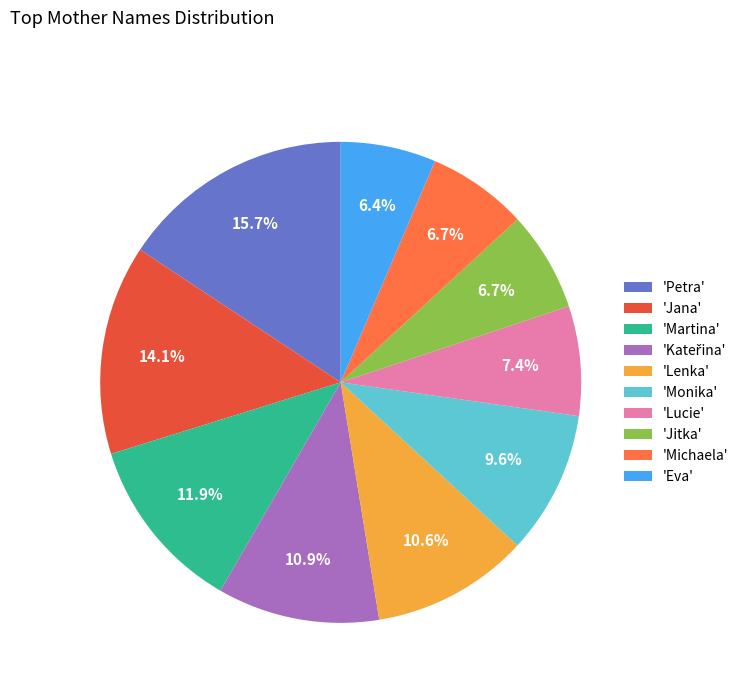

What percentage do 'Martina' and 'Jana' together represent?

26.0%